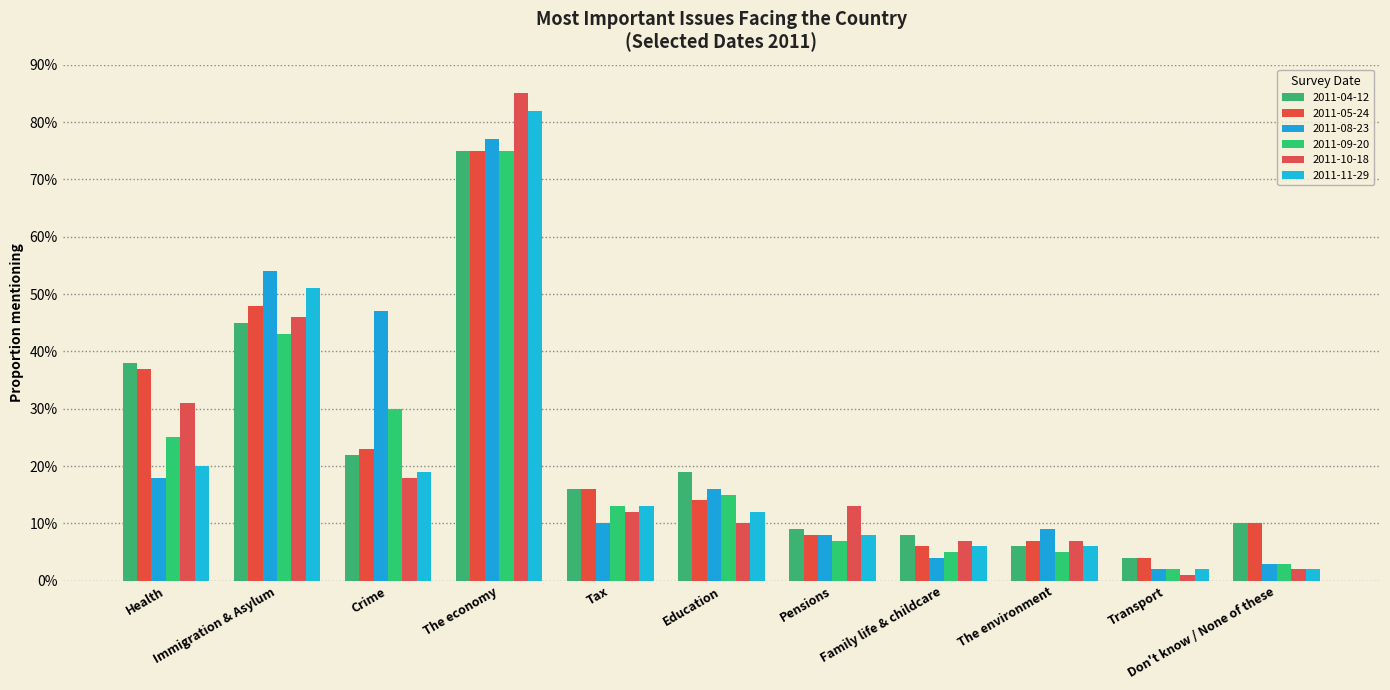

Are the bars horizontal?

No